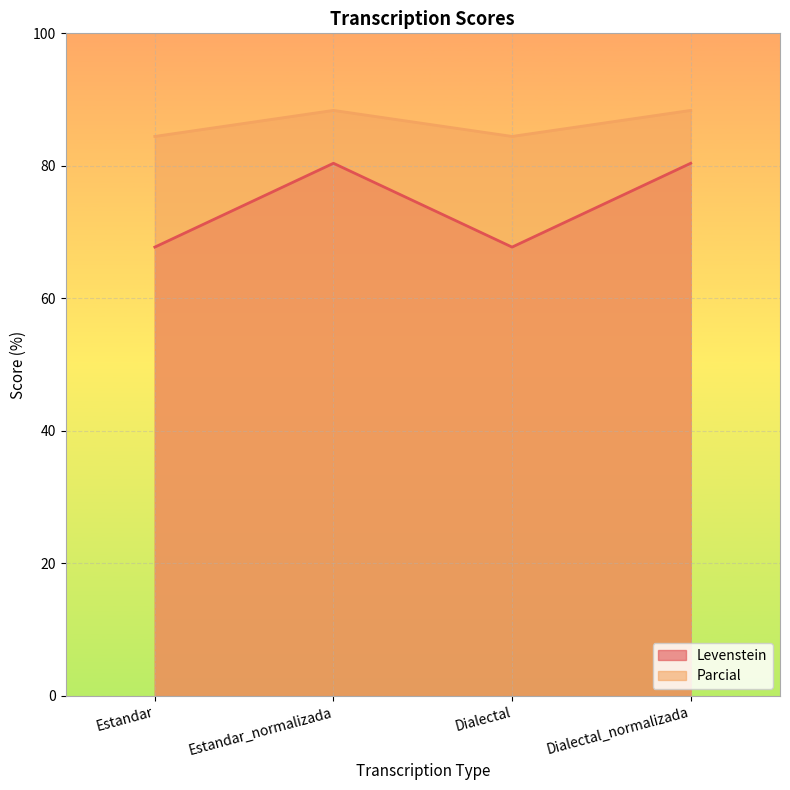

What is the greatest value displayed?

88.4